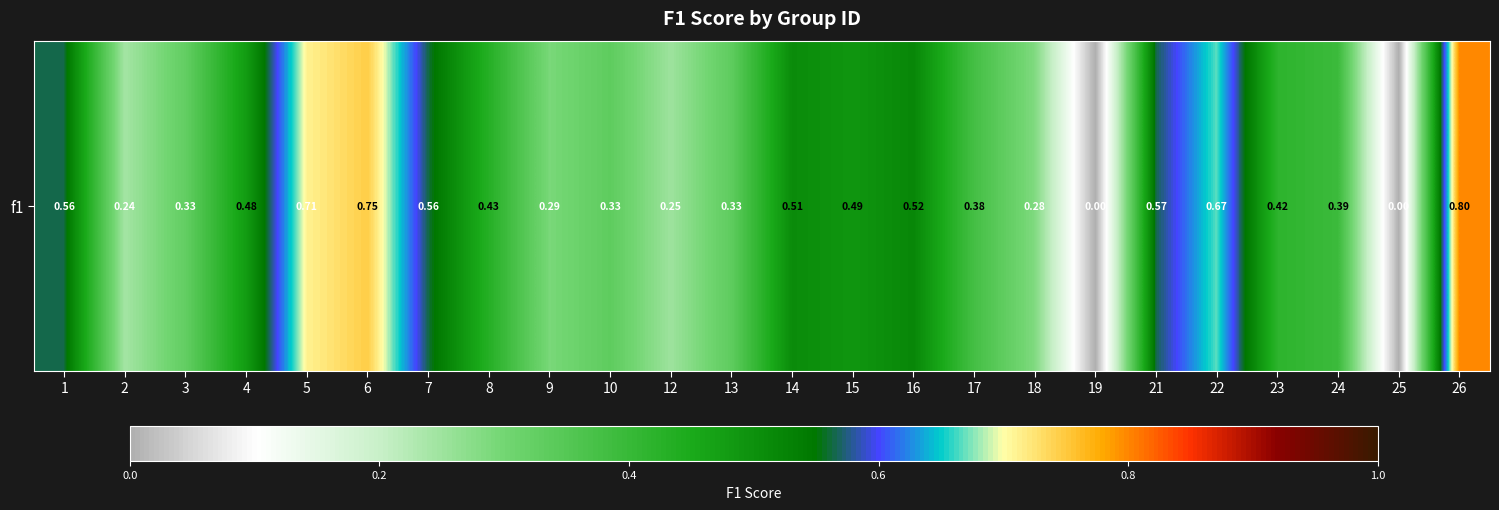

Where is the data nearest to the value 0?

19